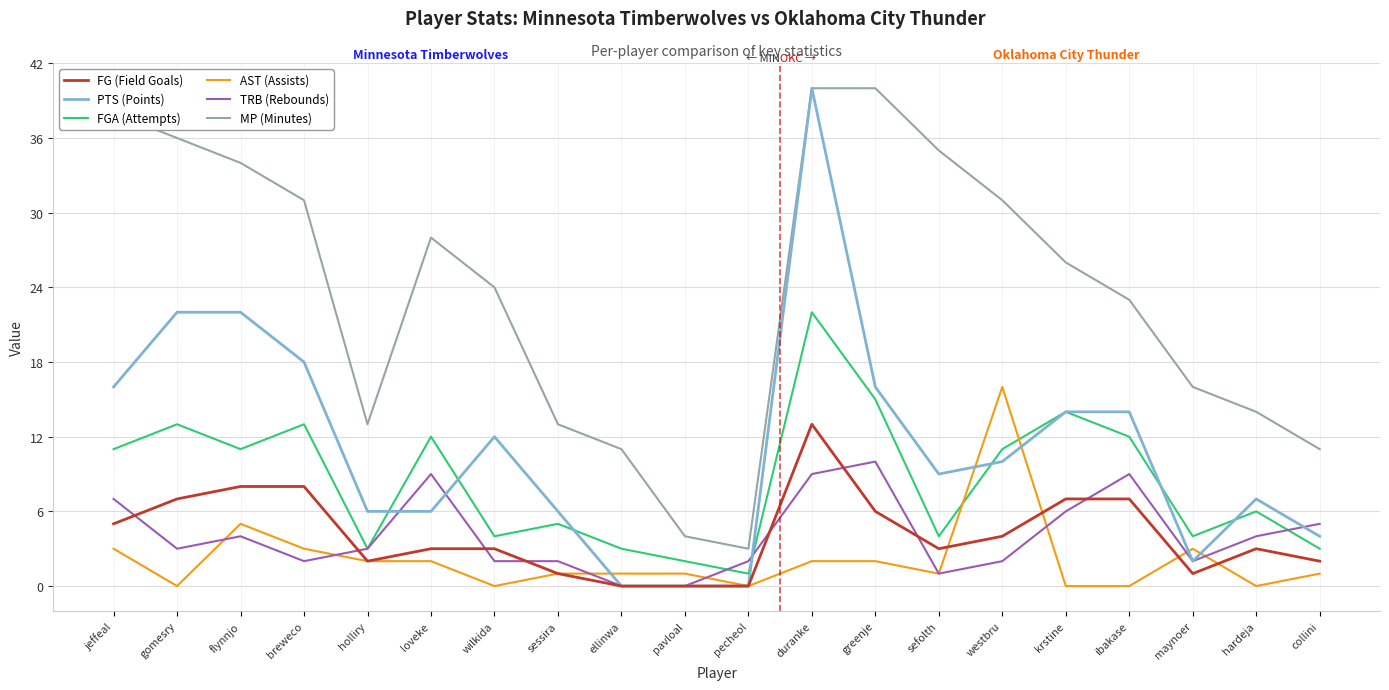

At which label does FG (Field Goals) reach its peak?

duranke